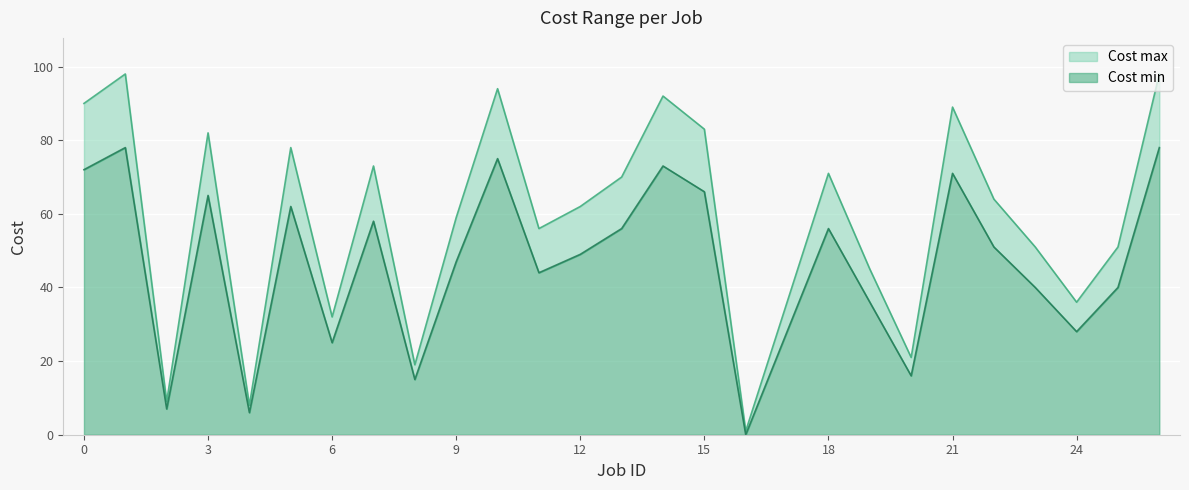

At how many categories does at least one series exceed 42?

19